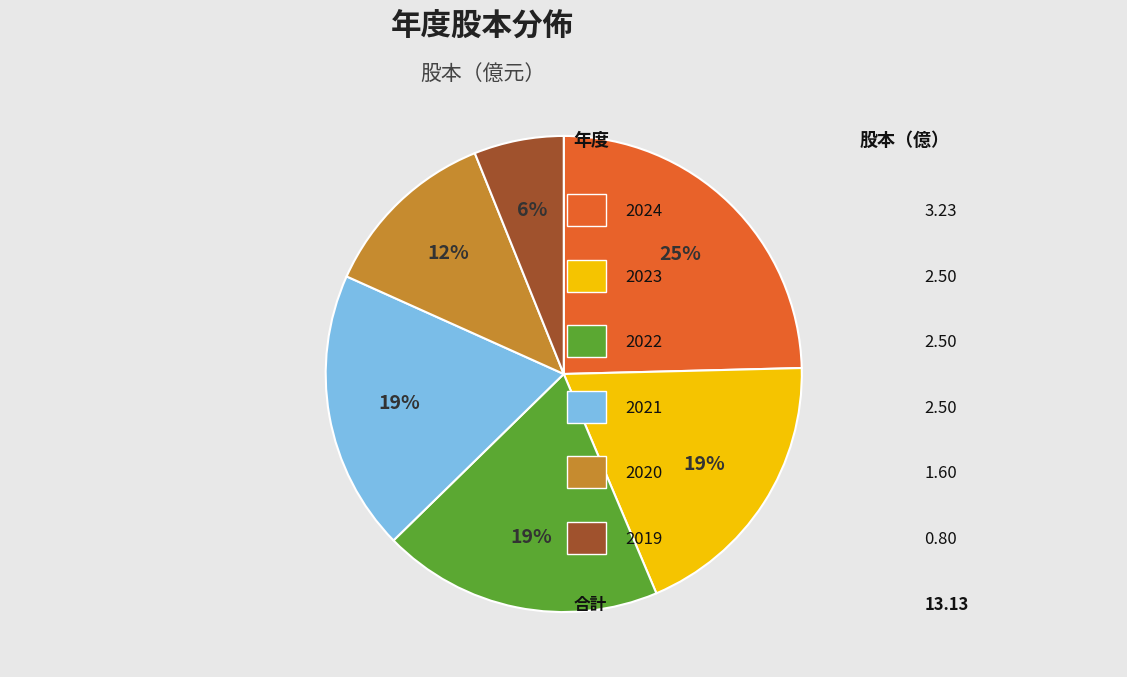

To the nearest percent, what is the average slice percentage?

17%